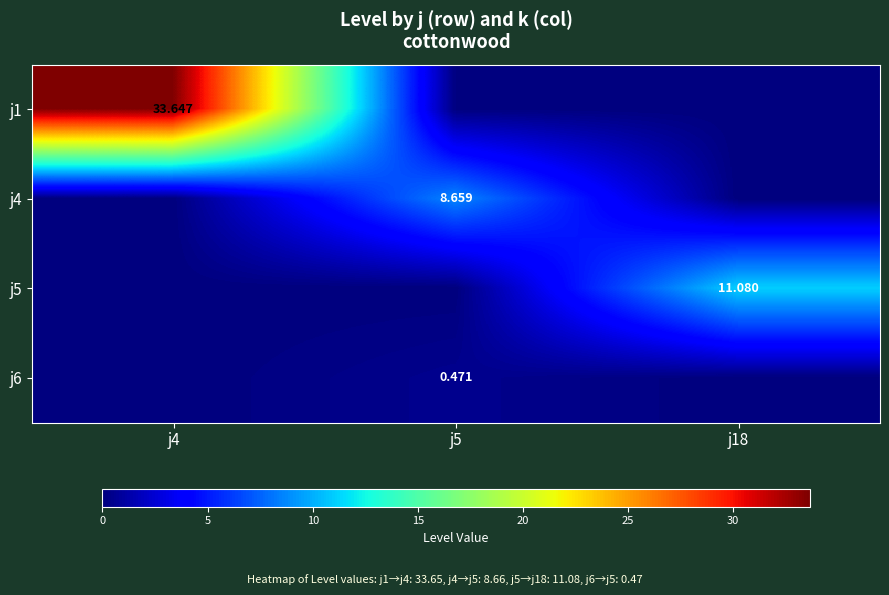

Which series has the largest range (max minus min)?

j1